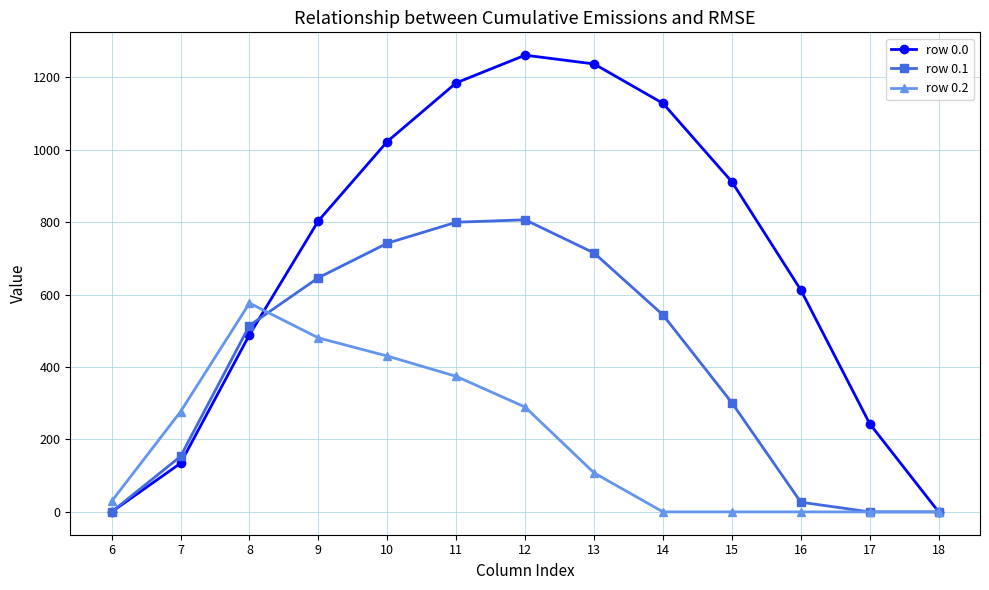

Is this an area chart (filled region under the line)?

No